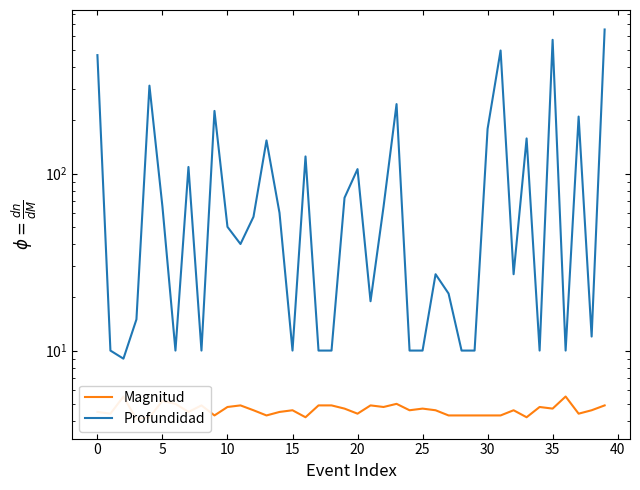

At which category is the sum across all series the highest?

39